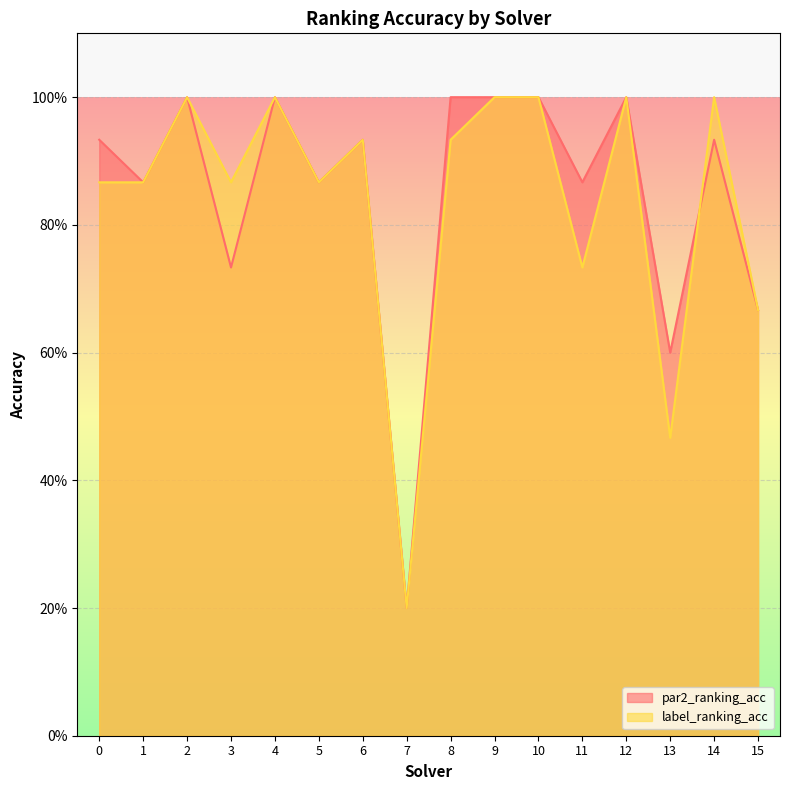

How many times do label_ranking_acc and par2_ranking_acc cross each other?

1